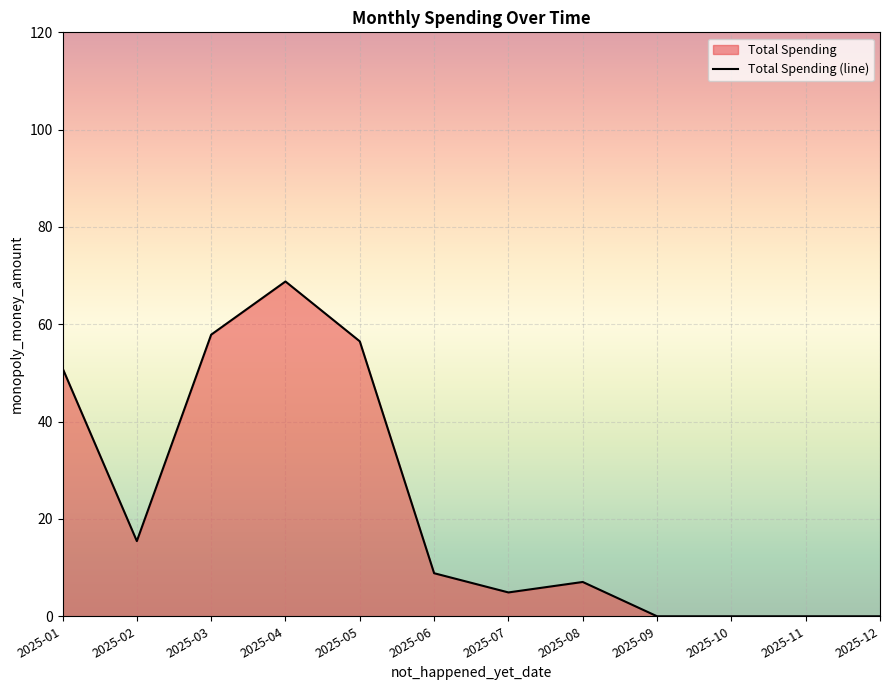

Read the value at 2025-07.

4.9